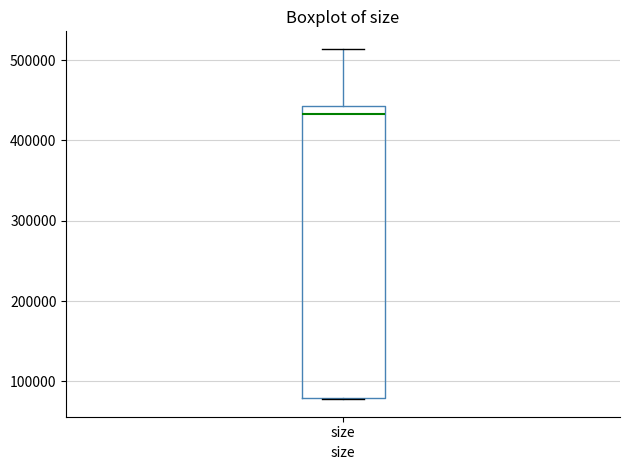

Transcribe this box plot: give where the median line is, the range the box spans, and where the two whiskers end, as read against the y-axis. The values are not printed on the chart, so give them approximately, as read against the axis.

median 430000, box 80000 to 440000, whiskers 80000 to 510000